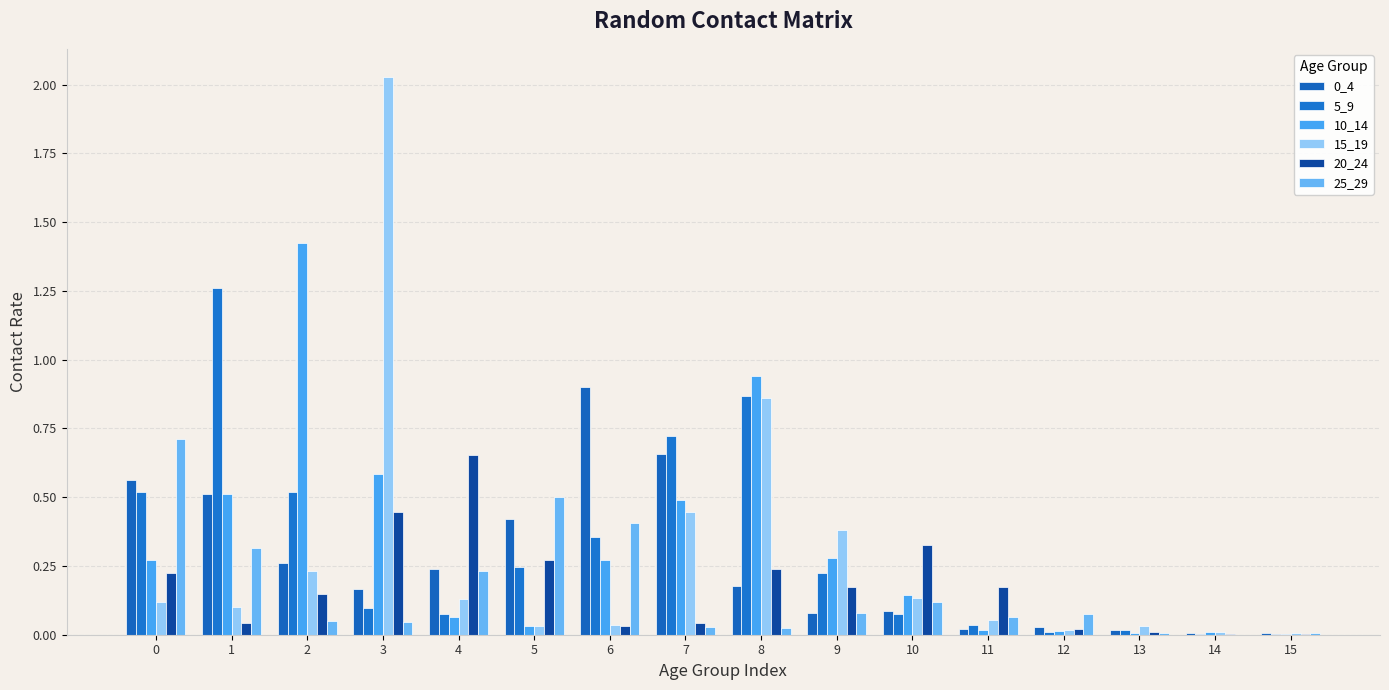

Count the number of data series in this chart.

6